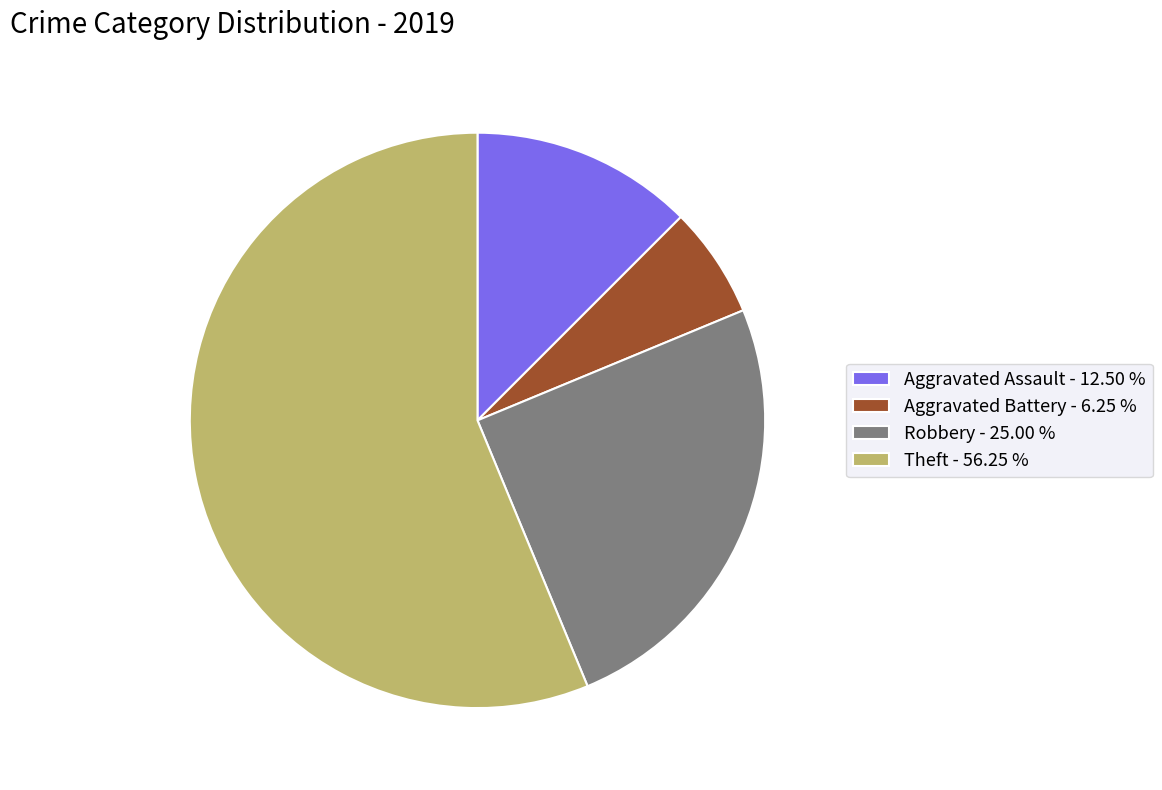

Is there a majority slice in this chart?

Yes